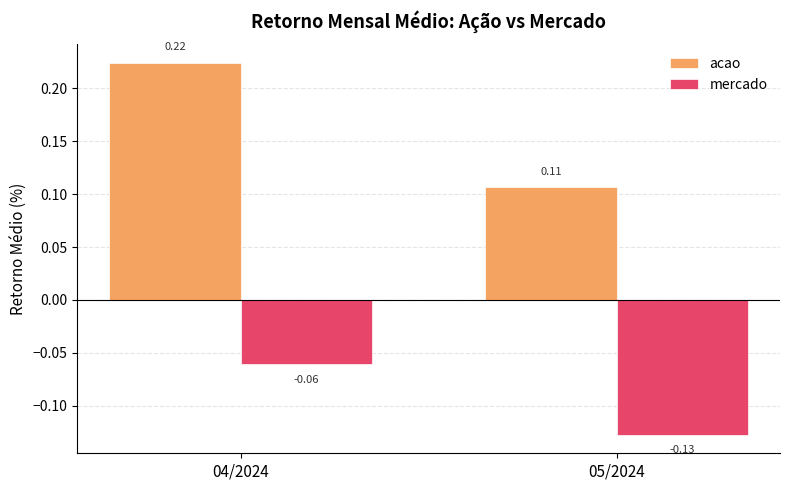

What is the sum of all acao values?

0.3